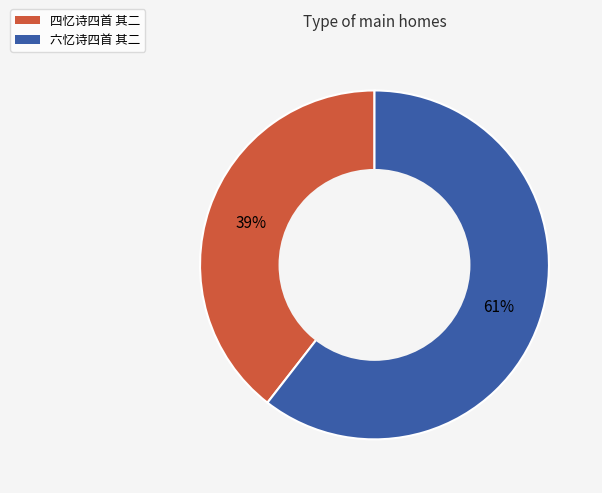

To the nearest percent, what is the average slice percentage?

50%